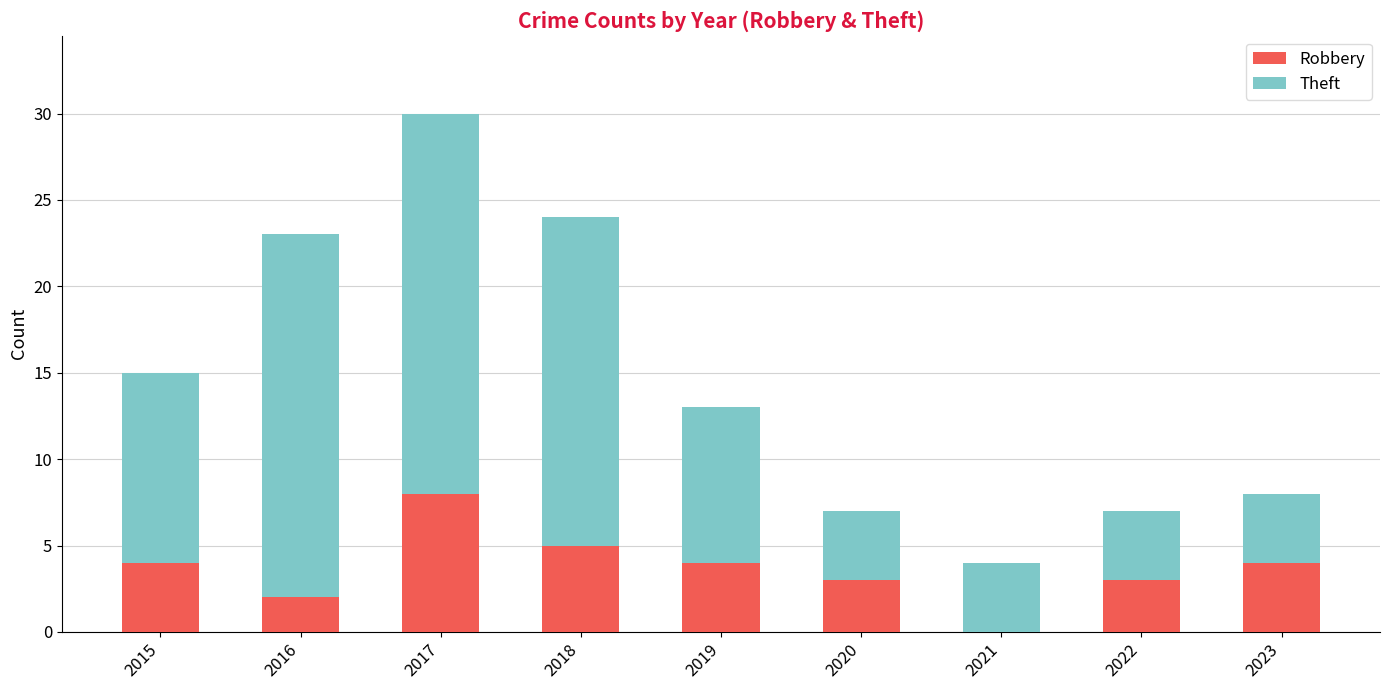

What is the average value of the Robbery series?

4